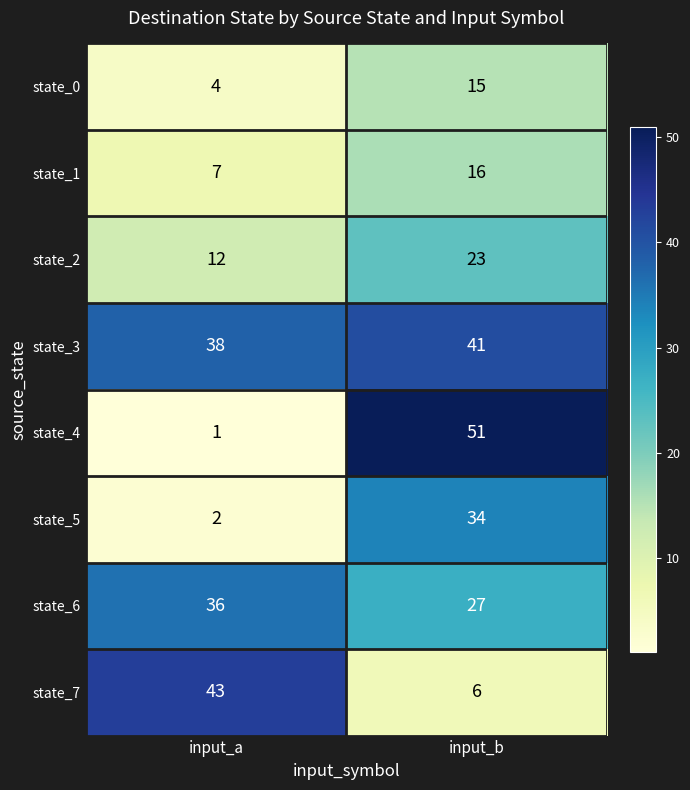

What is the highest value of the state_3 series?

41